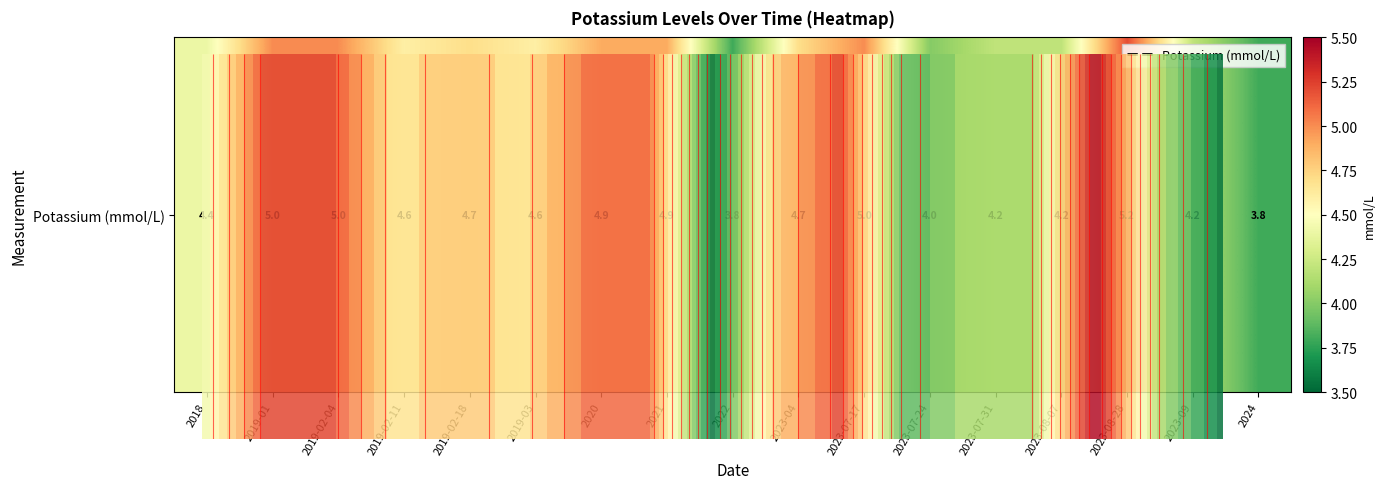

Where is the data nearest to the value 4?

2023-07-24